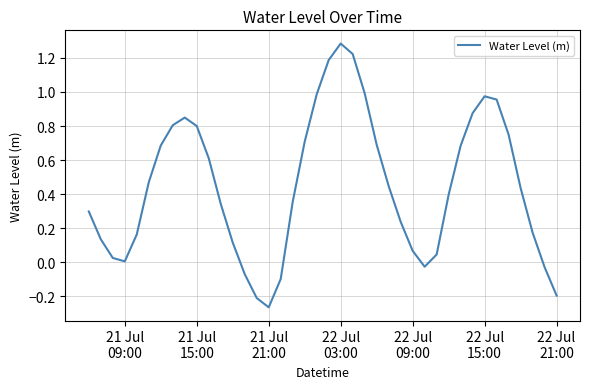

What is the greatest value displayed?

1.3